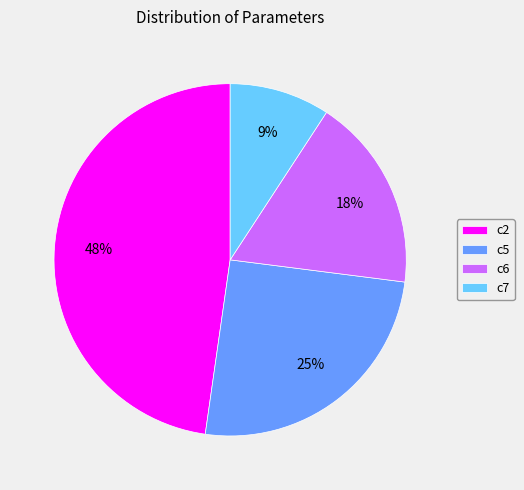

To the nearest percent, what portion does c2 represent?

48%